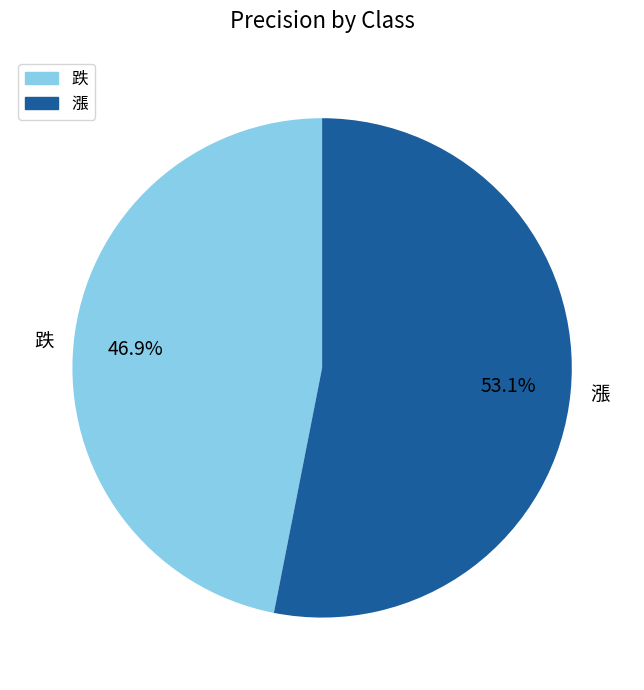

What percentage is the 漲 slice, to the nearest percent?

53%